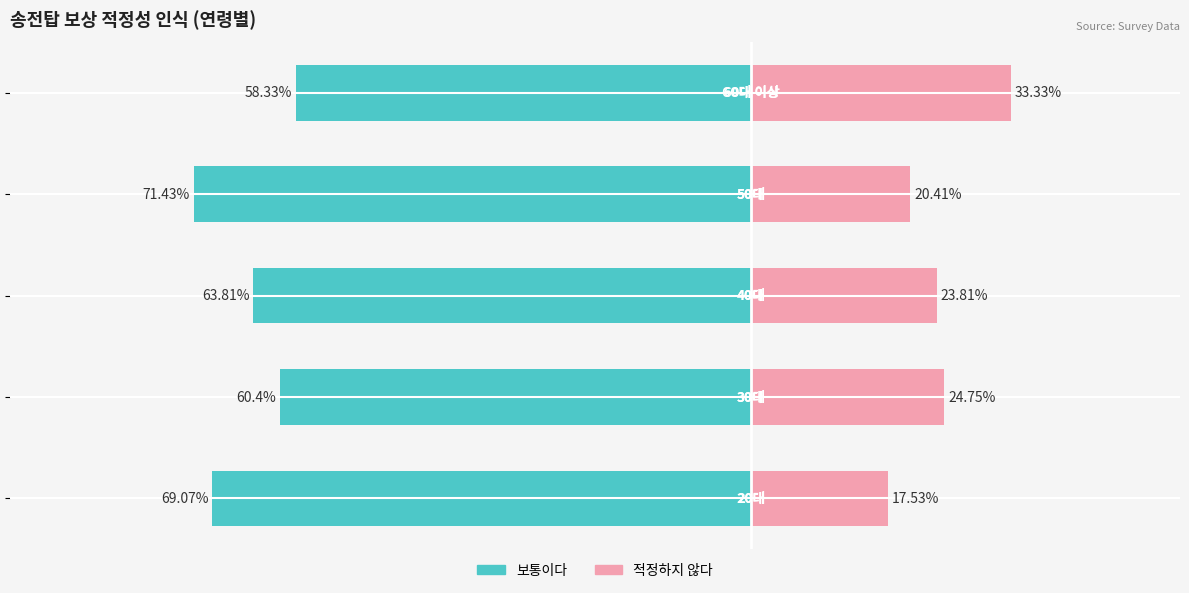

What is the value of the 보통이다 bar at the 2nd from the left?

-60.4